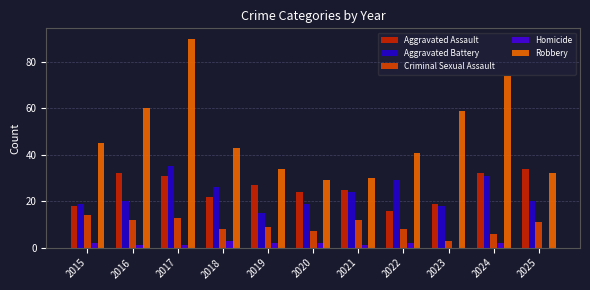

What is the value of the Homicide bar at the 10th from the left?

2